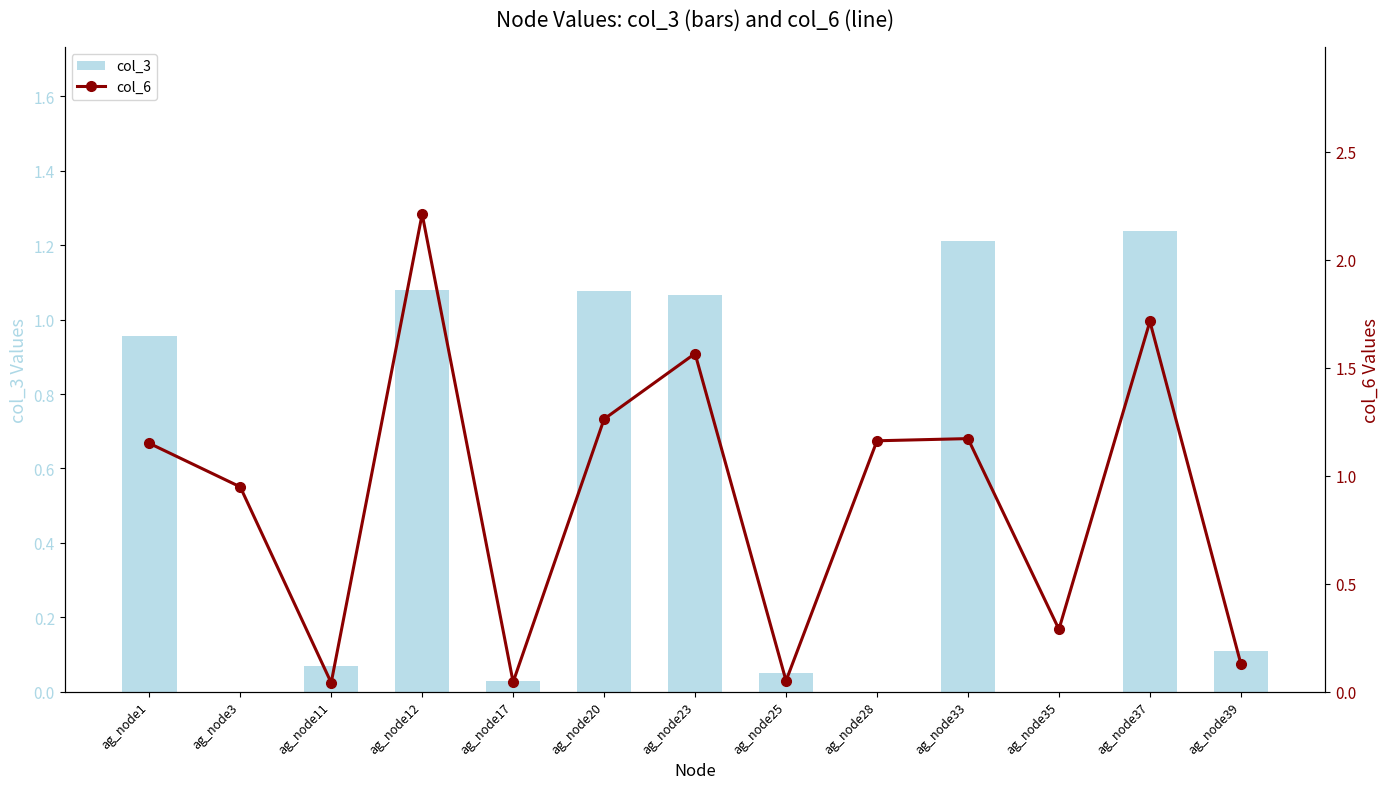

At which label does col_6 reach its peak?

ag_node12